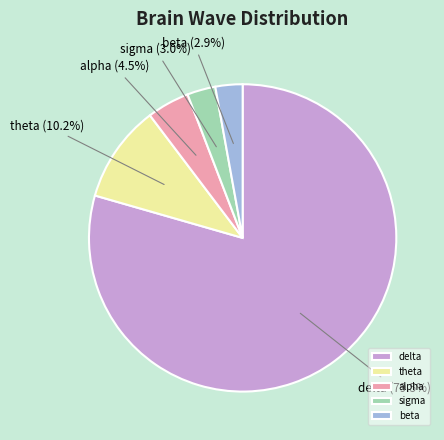

Is there a majority slice in this chart?

Yes